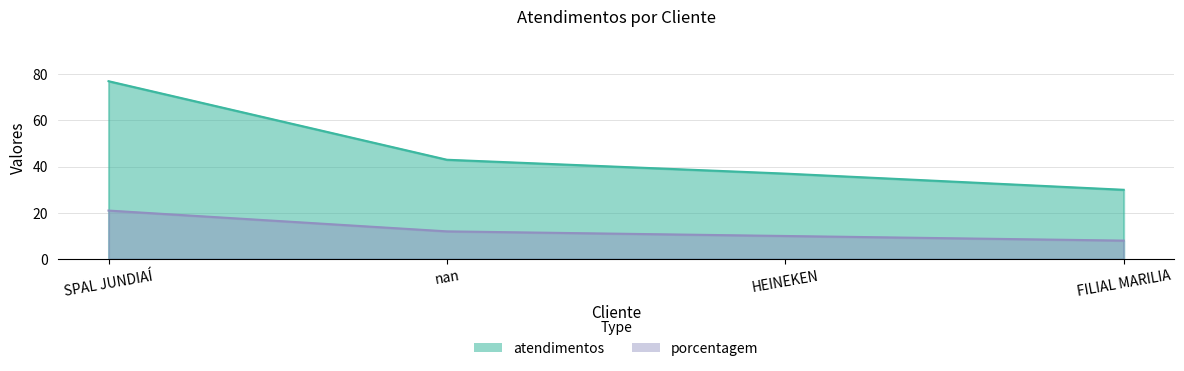

Reading left to right, what are all the values shown in this chart?

atendimentos: 77	43	37	30
porcentagem: 21	12	10	8